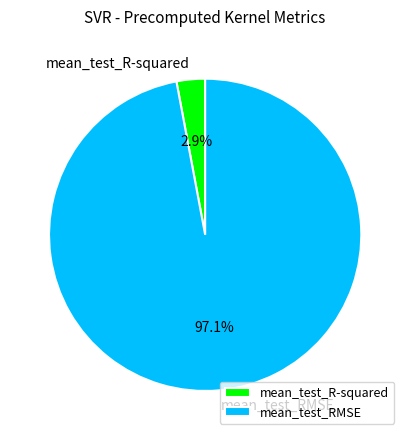

What percentage do mean_test_R-squared and mean_test_RMSE together represent?

100.0%